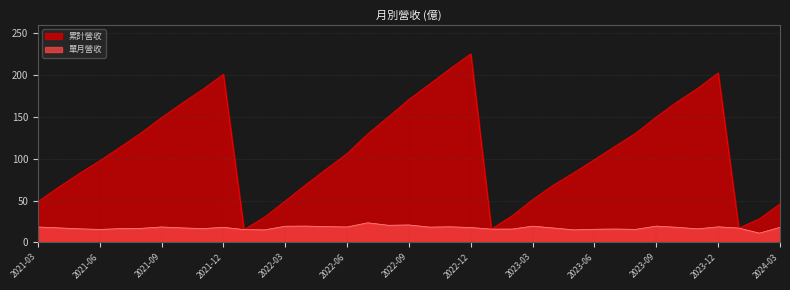

List the series in order of their overall mean, highest first.

累計營收, 單月營收